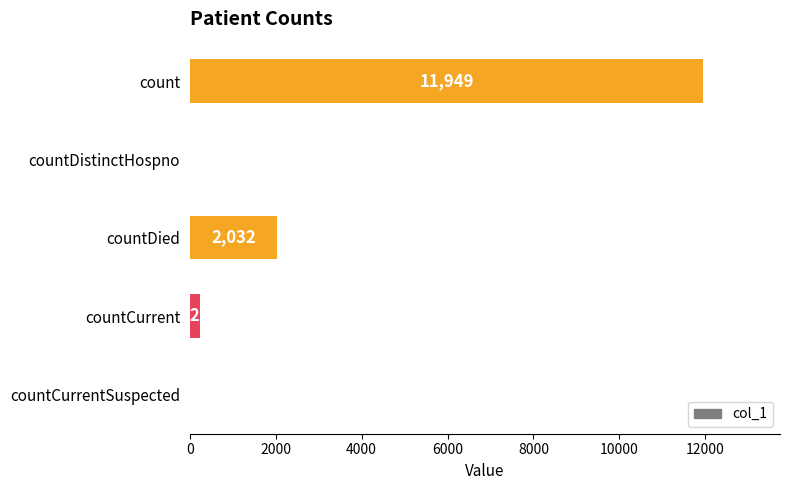

Which has a higher value, countDistinctHospno or countCurrent?

countCurrent